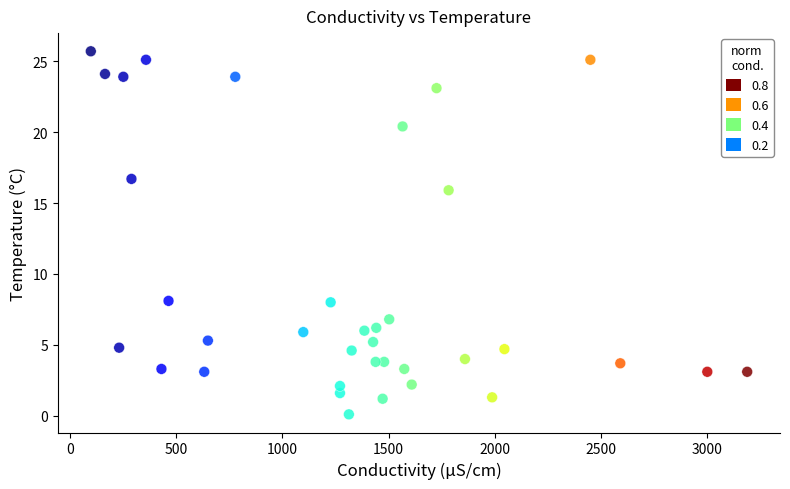

What is the range of Y values (max minus min)?

25.6